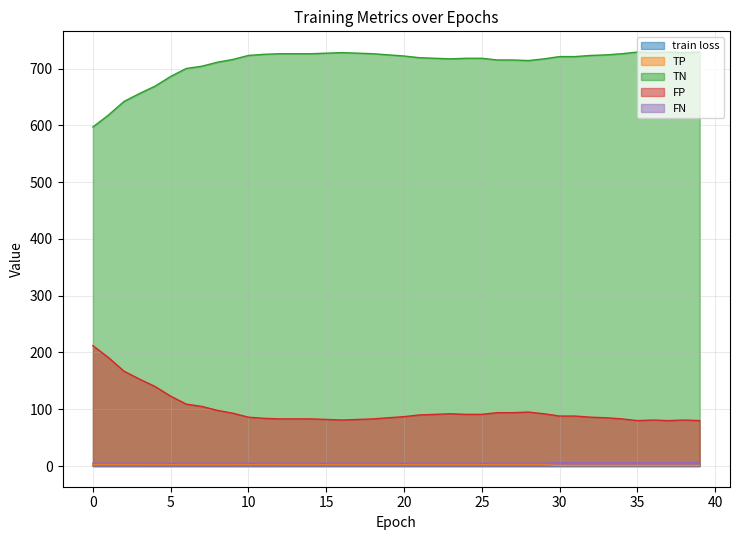

True or false: TP and TN intersect in this chart.

False